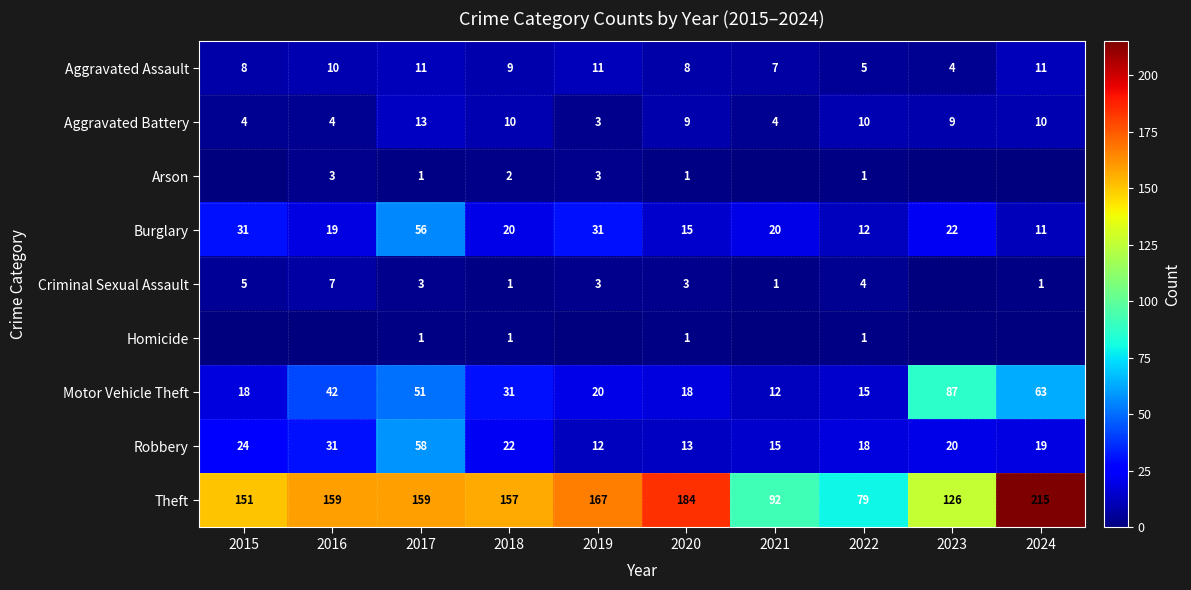

What is the difference between the second highest and minimum values in the Burglary series?

20